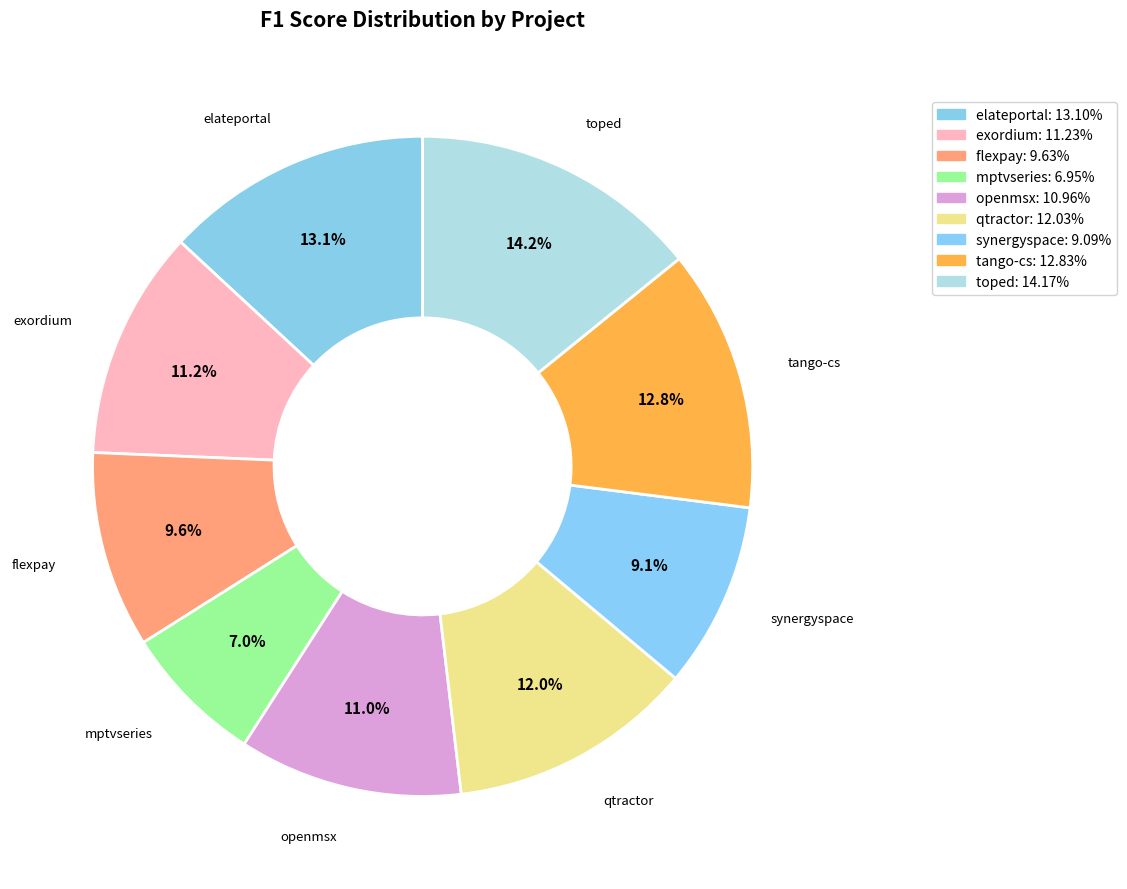

Rank the categories by value from lowest to highest.

mptvseries.csv, synergyspace.csv, flexpay.csv, openmsx.csv, exordium.csv, qtractor.csv, tango-cs.csv, elateportal.csv, toped.csv